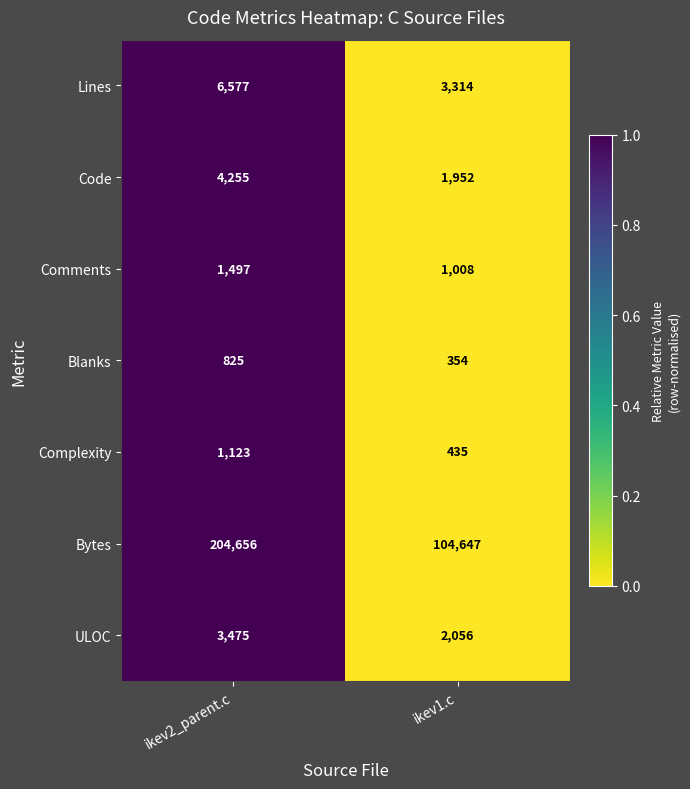

Reading left to right, extract all data points from this chart.

Lines: ikev2_parent.c=6577	ikev1.c=3314
Code: ikev2_parent.c=4255	ikev1.c=1952
Comments: ikev2_parent.c=1497	ikev1.c=1008
Blanks: ikev2_parent.c=825	ikev1.c=354
Complexity: ikev2_parent.c=1123	ikev1.c=435
Bytes: ikev2_parent.c=204656	ikev1.c=104647
ULOC: ikev2_parent.c=3475	ikev1.c=2056